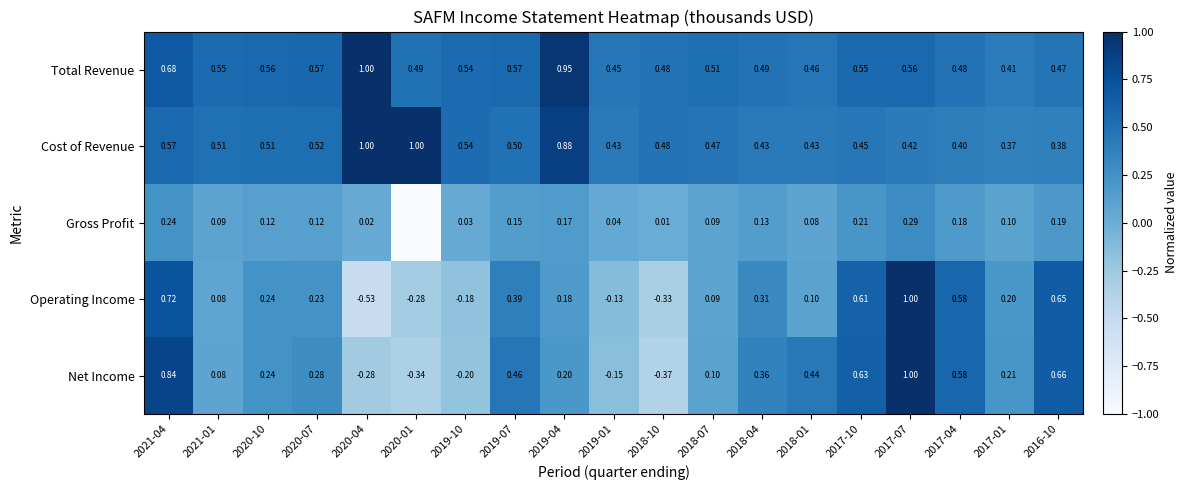

Rank the series at 2017-10 from highest to lowest value.

Net Income, Operating Income, Total Revenue, Cost of Revenue, Gross Profit